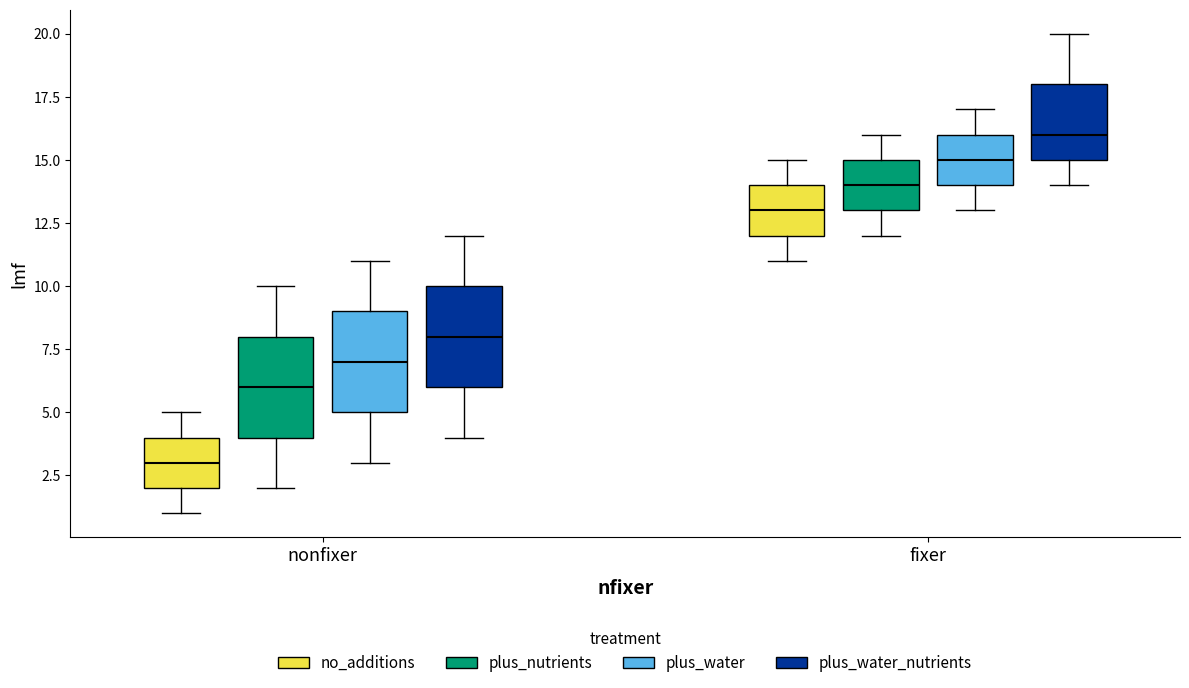

Reading left to right, read every box against the y-axis: the position of its median line, the range the box covers, and the ends of its whiskers. The values are not printed on the chart, so give them approximately, as read against the axis.

nonfixer (no_additions): median 3, box 2 to 4, whiskers 1 to 5
nonfixer (plus_nutrients): median 6, box 4 to 8, whiskers 2 to 10
nonfixer (plus_water): median 7, box 5 to 9, whiskers 3 to 11
nonfixer (plus_water_nutrients): median 8, box 6 to 10, whiskers 4 to 12
fixer (no_additions): median 13, box 12 to 14, whiskers 11 to 15
fixer (plus_nutrients): median 14, box 13 to 15, whiskers 12 to 16
fixer (plus_water): median 15, box 14 to 16, whiskers 13 to 17
fixer (plus_water_nutrients): median 16, box 15 to 18, whiskers 14 to 20